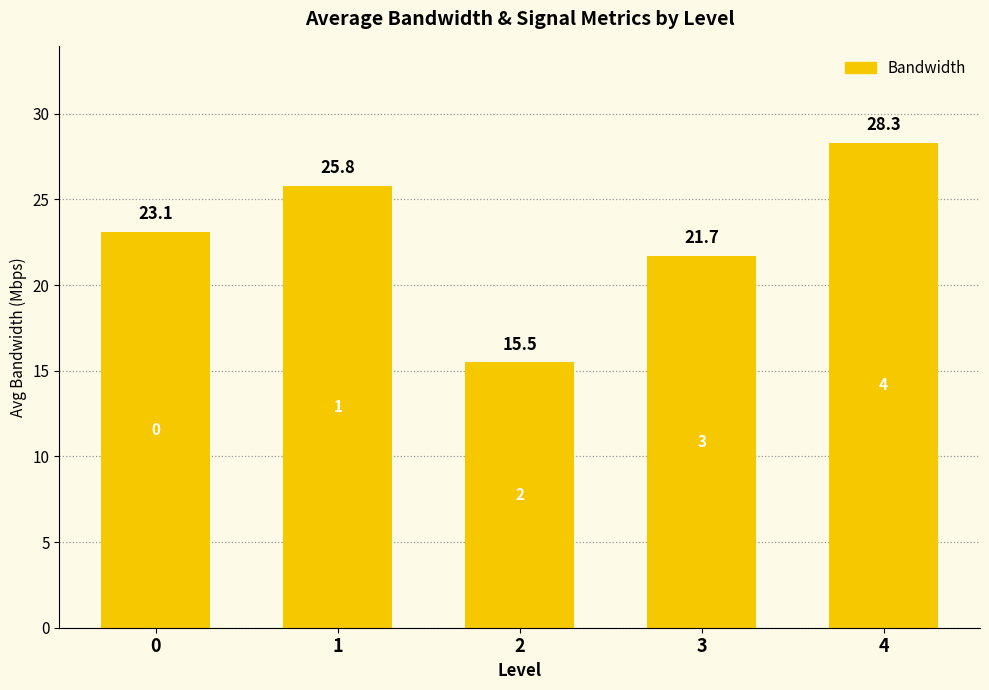

Between 1 and 2, which is larger?

1